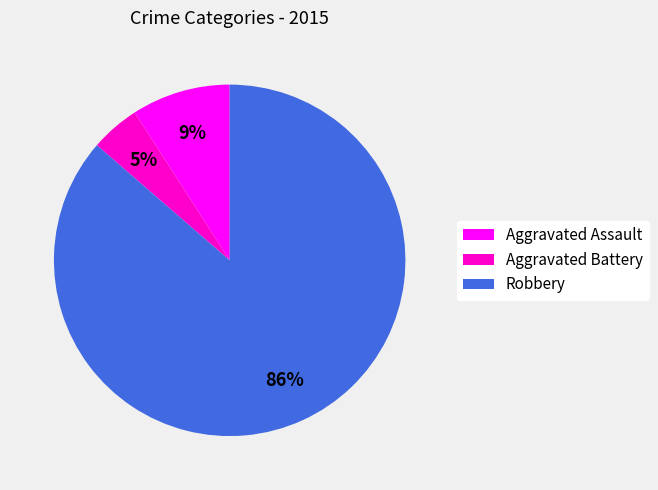

To the nearest percent, what is the combined percentage of Aggravated Battery and Aggravated Assault?

14%